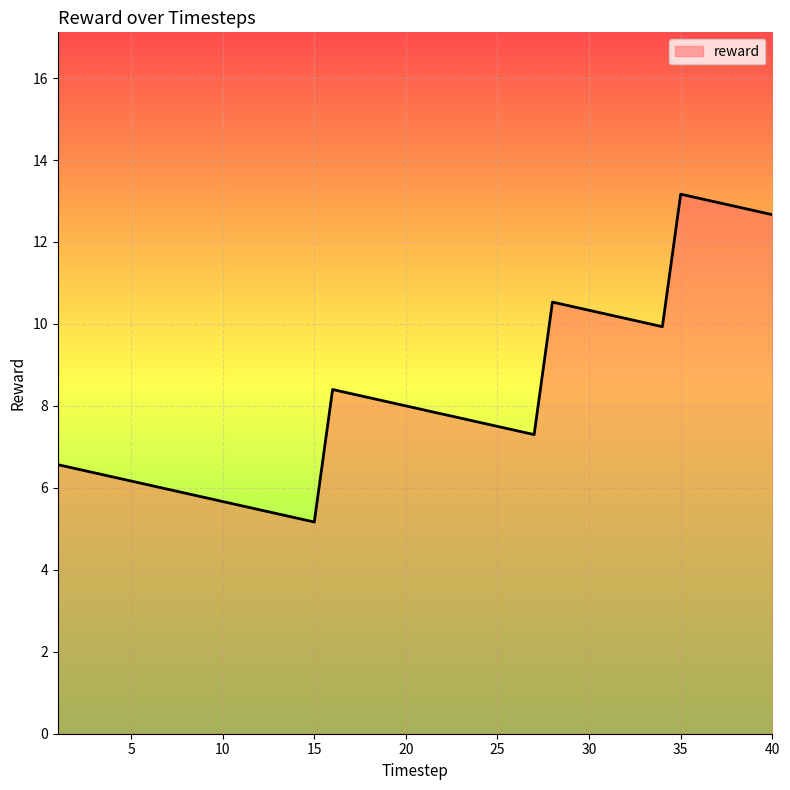

True or false: the data has more than 1 interior local peaks.

True